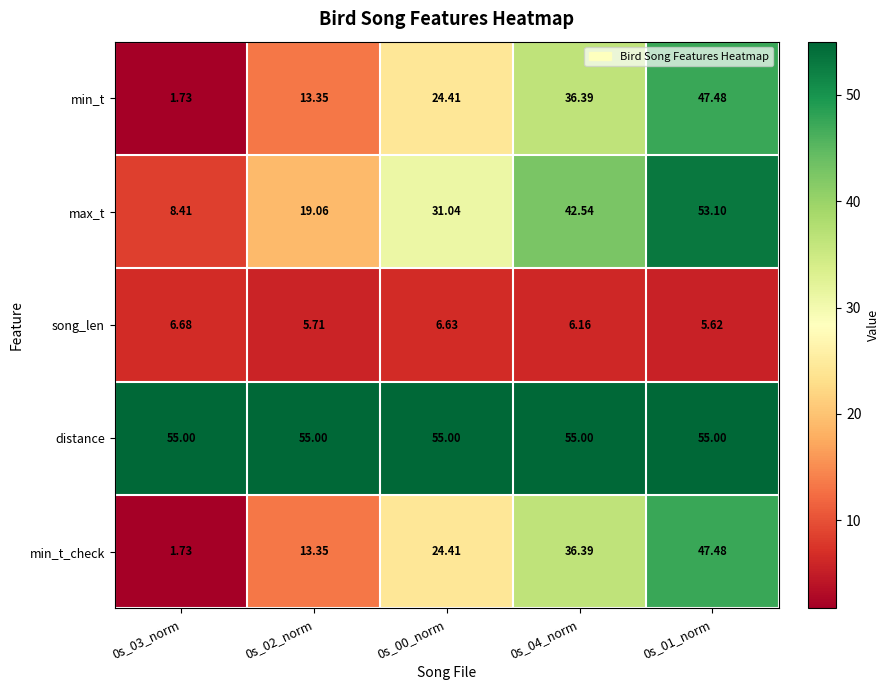

Which series has the largest total across all categories?

distance